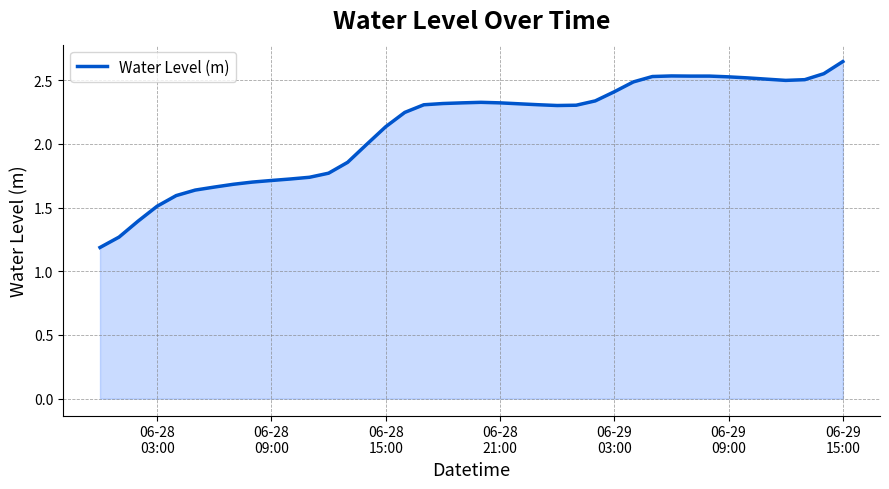

What is the smallest value displayed?

1.2